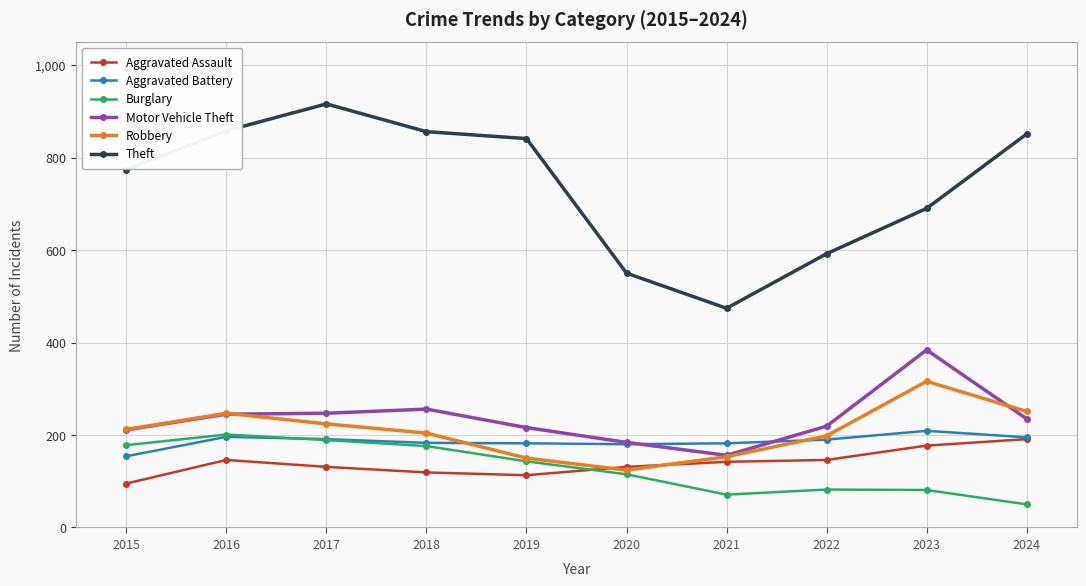

Between 2018 and 2021, which series saw the biggest shift?

Theft